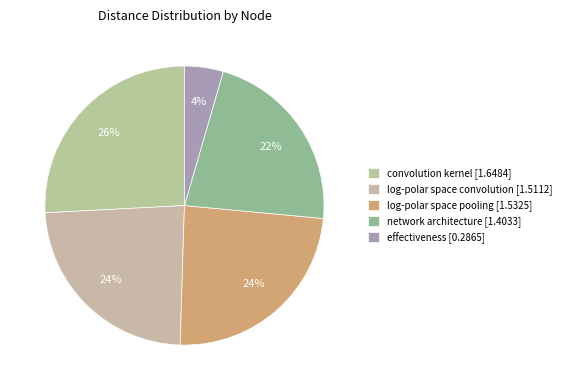

Rank the categories by value from lowest to highest.

effectiveness, network architecture, log-polar space convolution, log-polar space pooling, convolution kernel